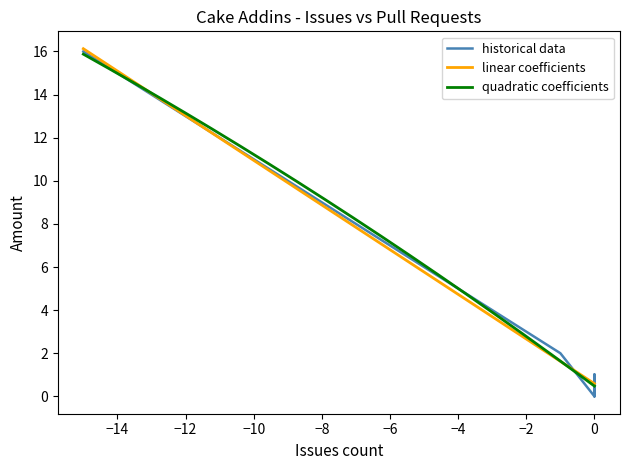

What is the maximum value for quadratic coefficients?

15.9